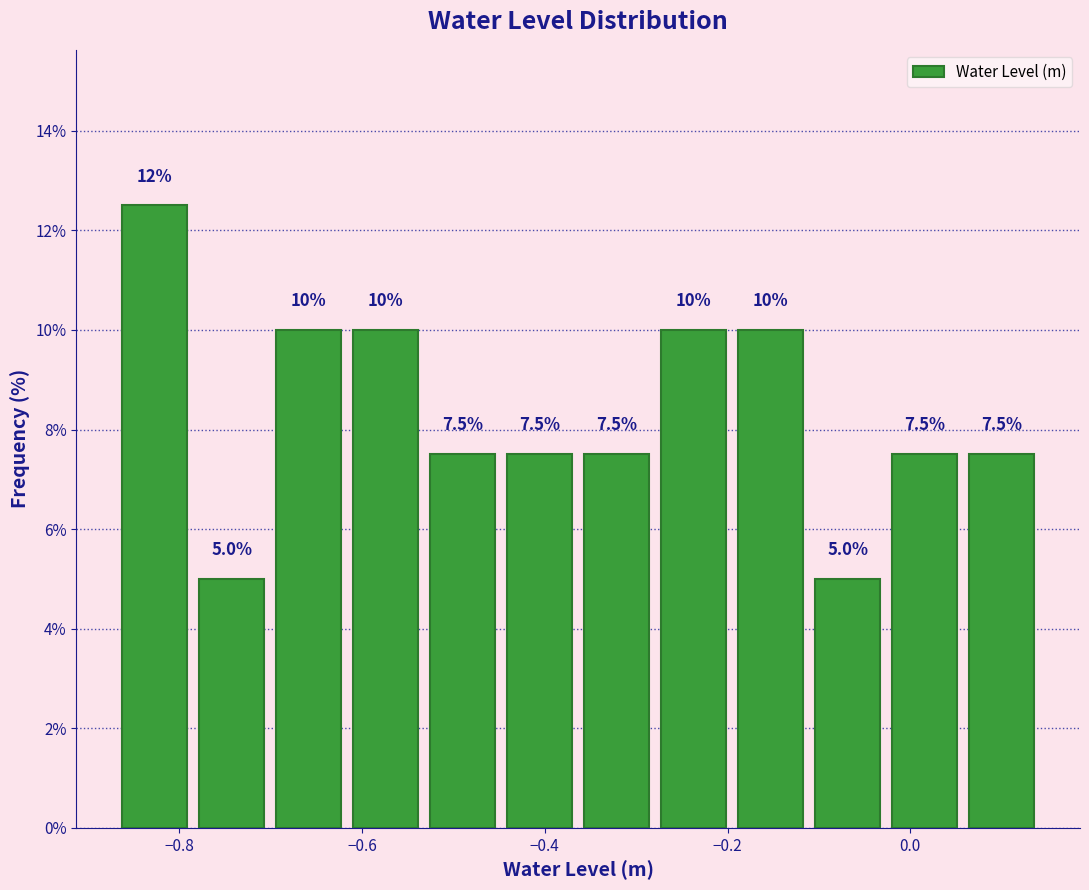

Which range on the x-axis has the tallest bar?

-0.86 to -0.78